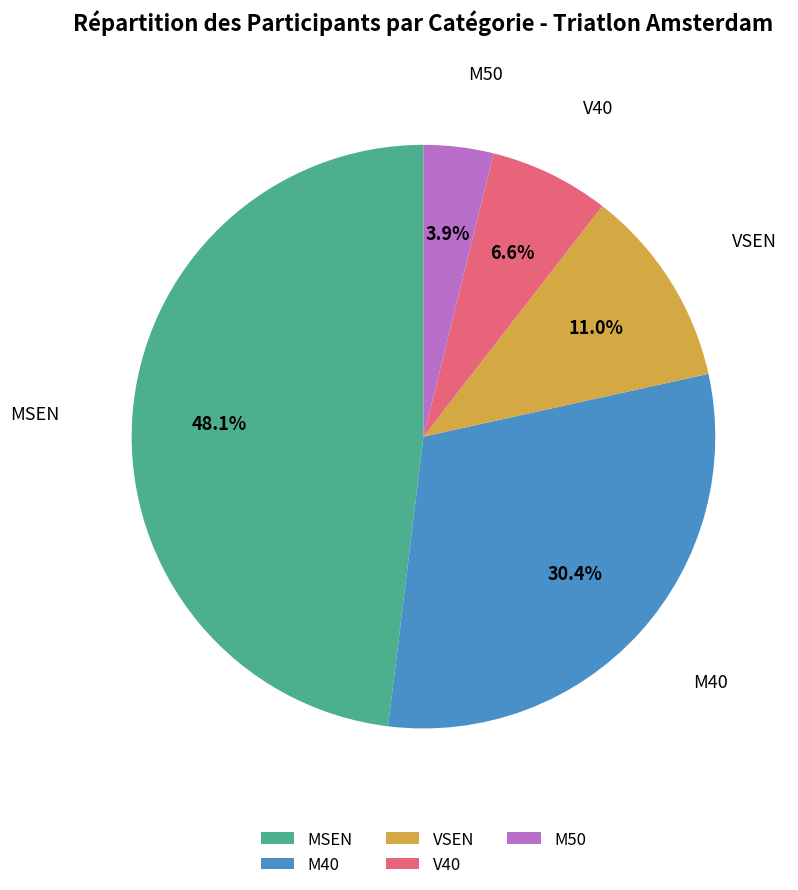

How many slices are in this pie chart?

5